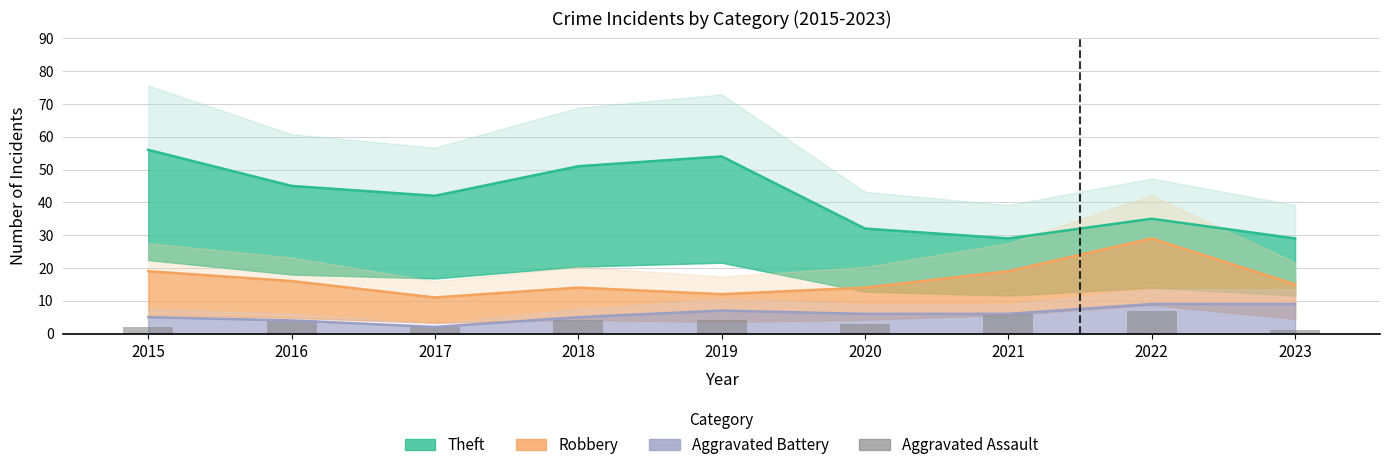

Count the values in the range 2 to 4.

6